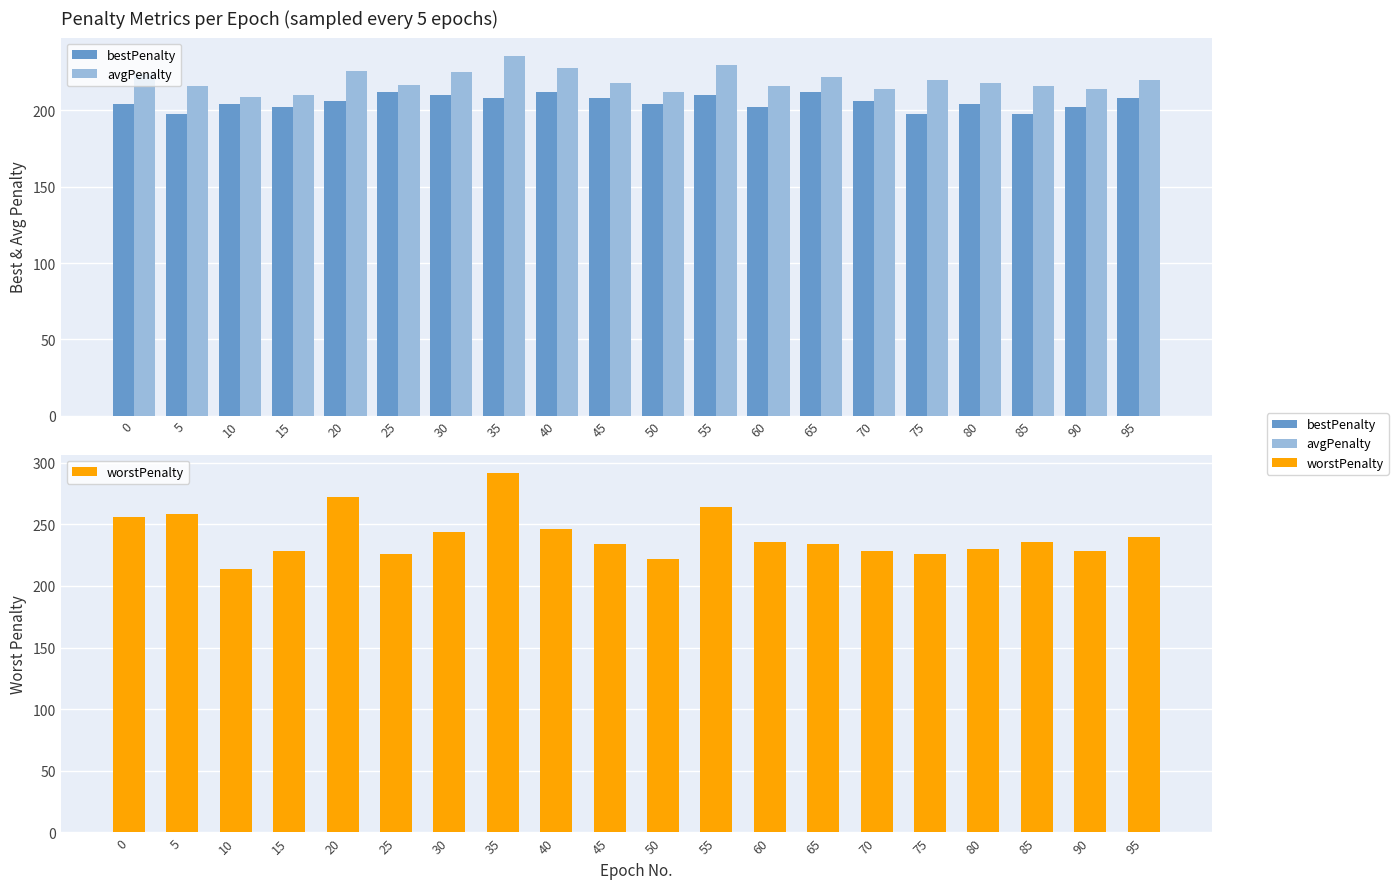

True or false: bestPenalty has a value of 210 at 55.

True